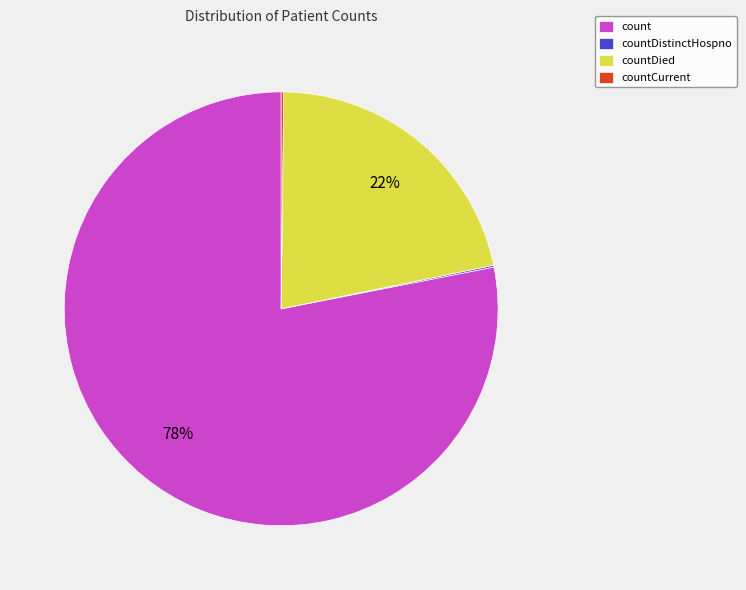

Which slice is the largest?

count